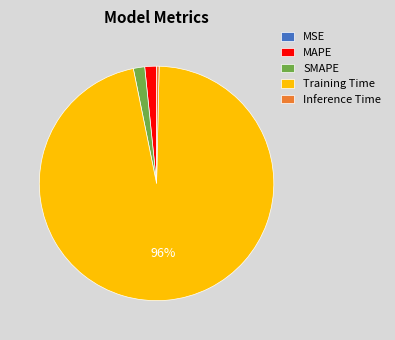

Which category has the biggest portion of the pie?

Training Time